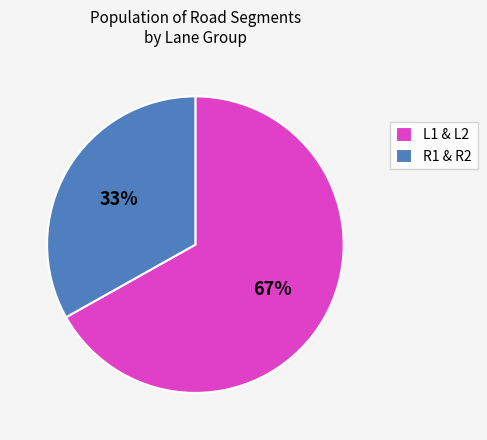

To the nearest percent, what is the average slice percentage?

50%